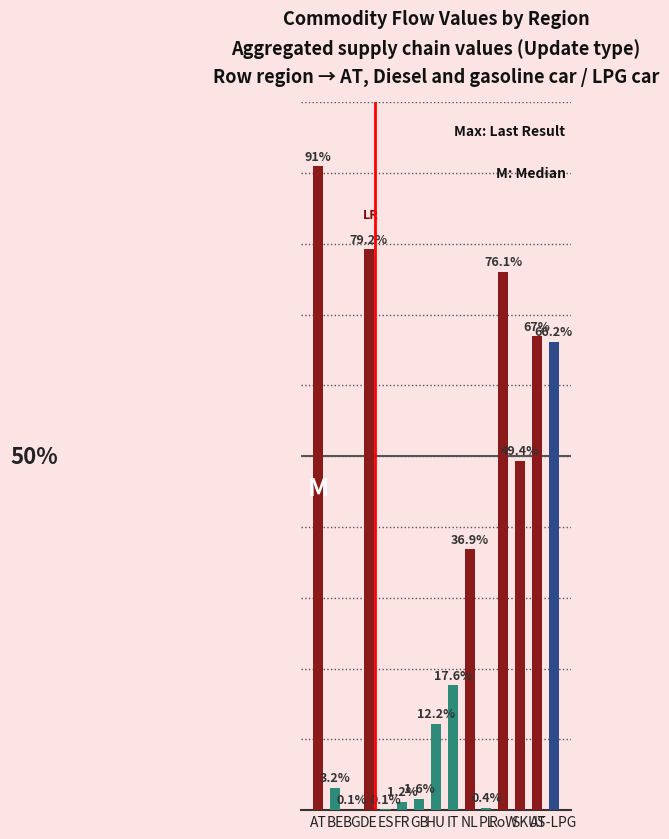

Reading left to right, transcribe all the data shown in this chart.

91.0	3.2	0.1	79.2	0.1	1.2	1.6	12.2	17.6	36.9	0.4	76.1	49.4	67.0	66.2